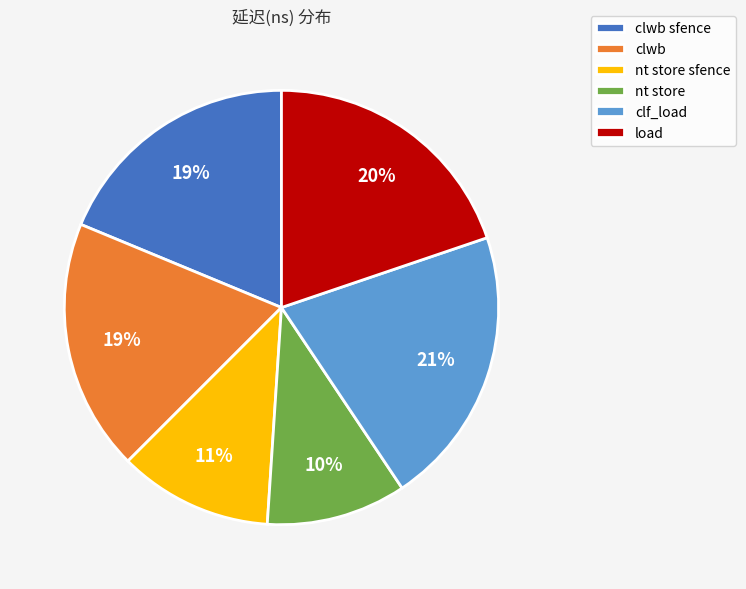

What is the largest slice in the pie chart?

clf_load